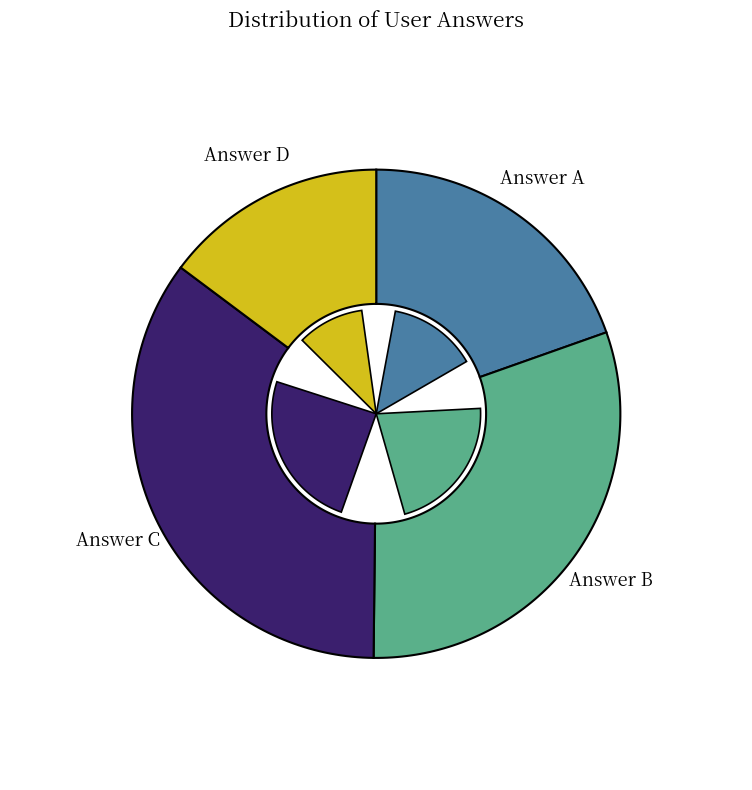

What percentage do a and c together represent?

54.6%